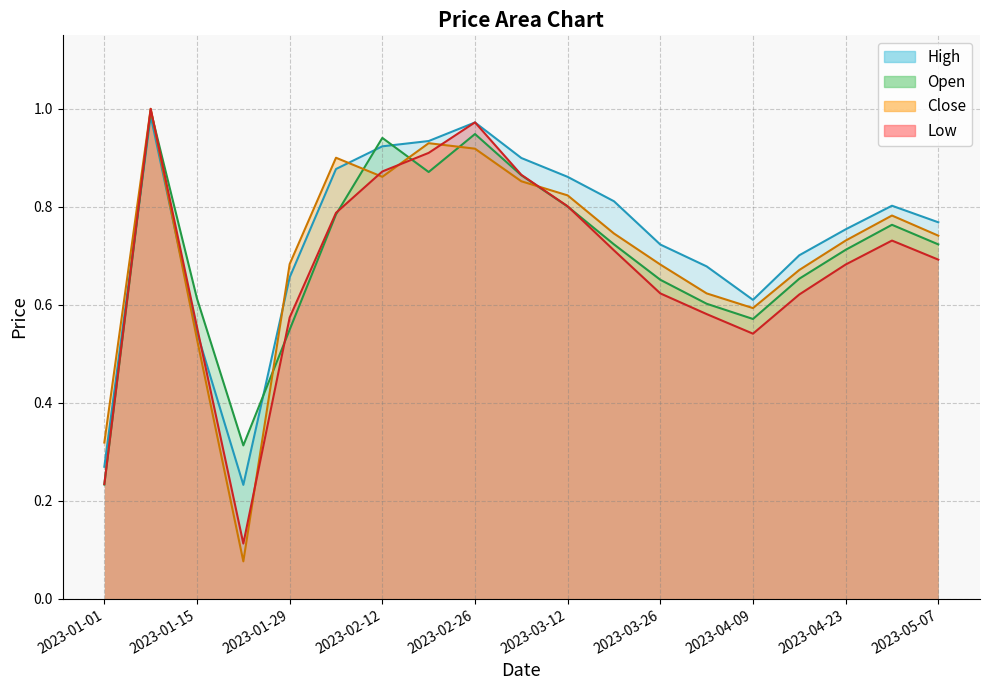

The High series shows 0.3 at 2023-01-08. True or false?

False